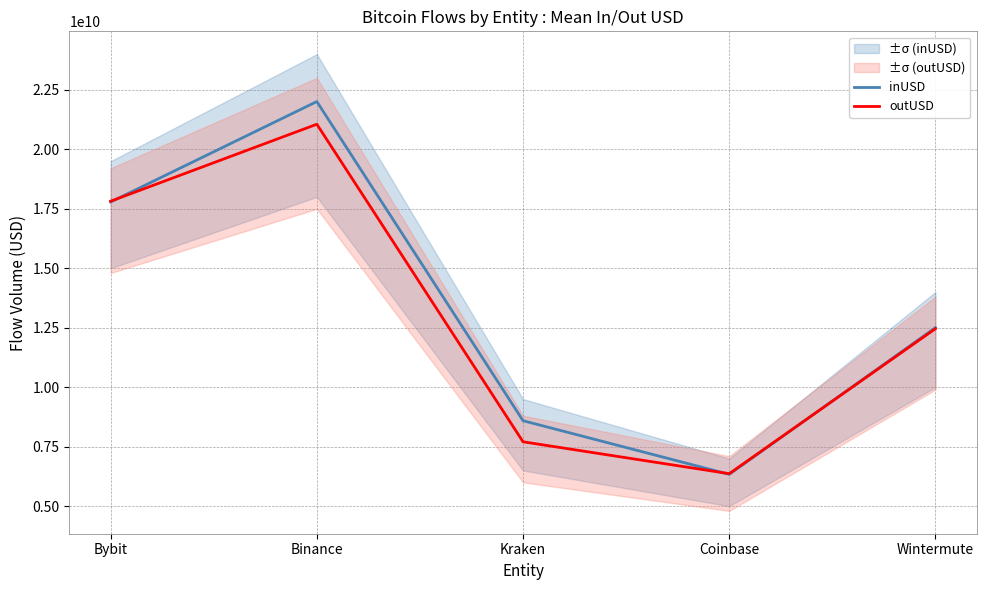

What is the label of the 3rd point from the right?

Kraken